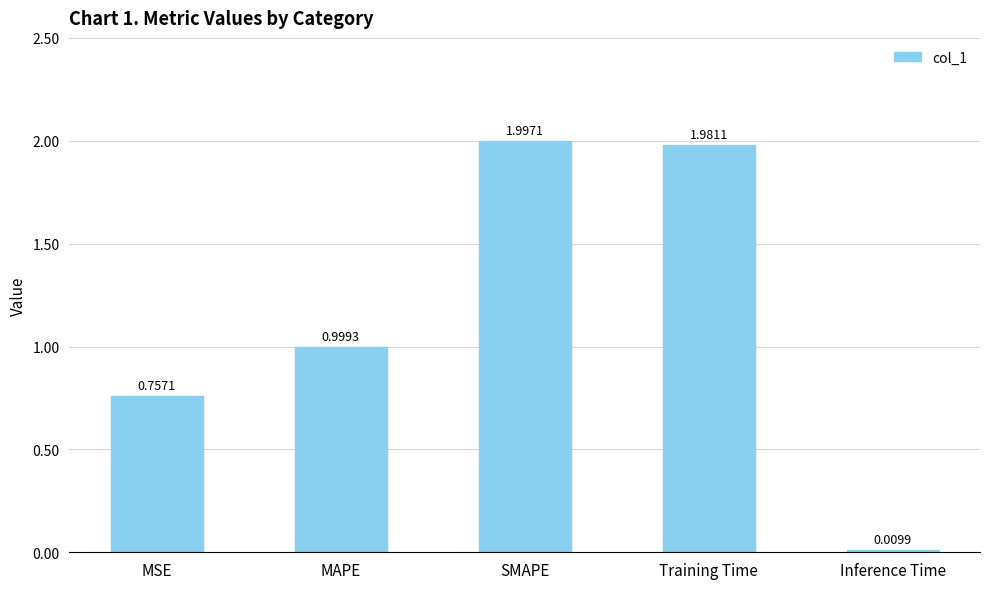

Which category has the highest value across all series?

SMAPE